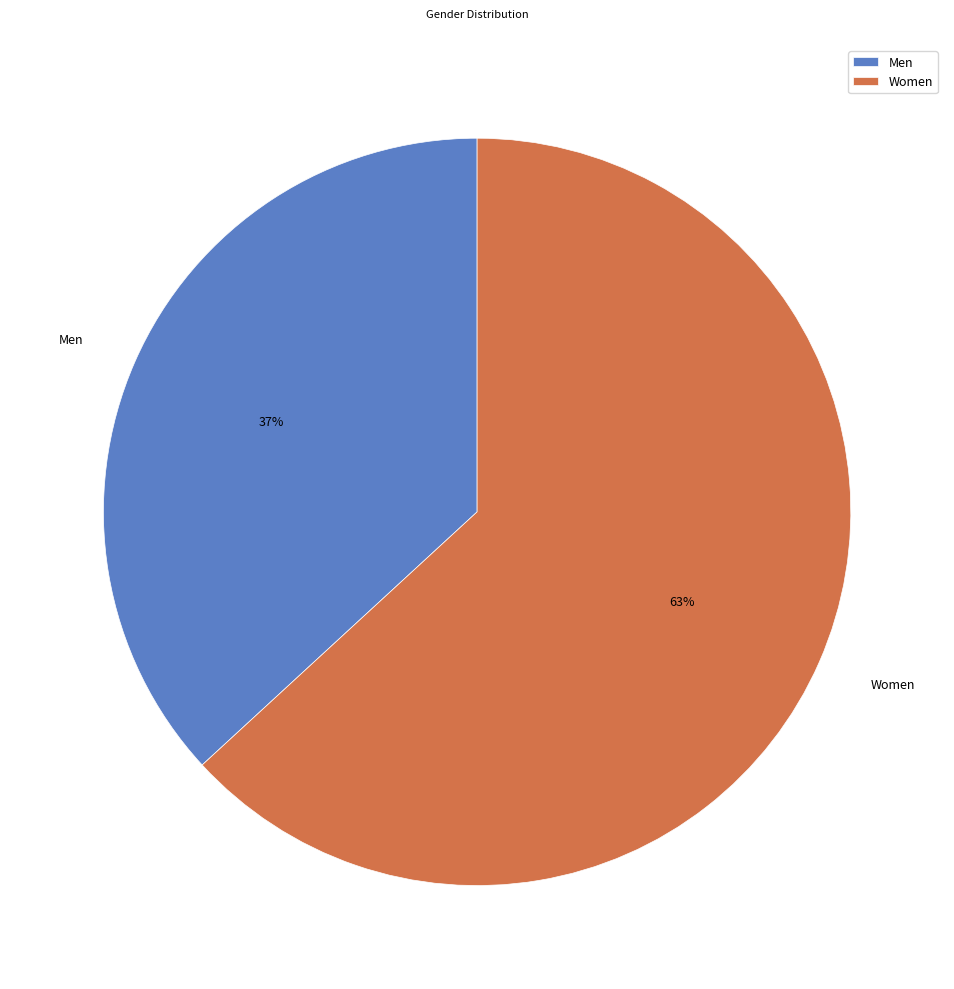

Rank the categories by value from lowest to highest.

Men, Women